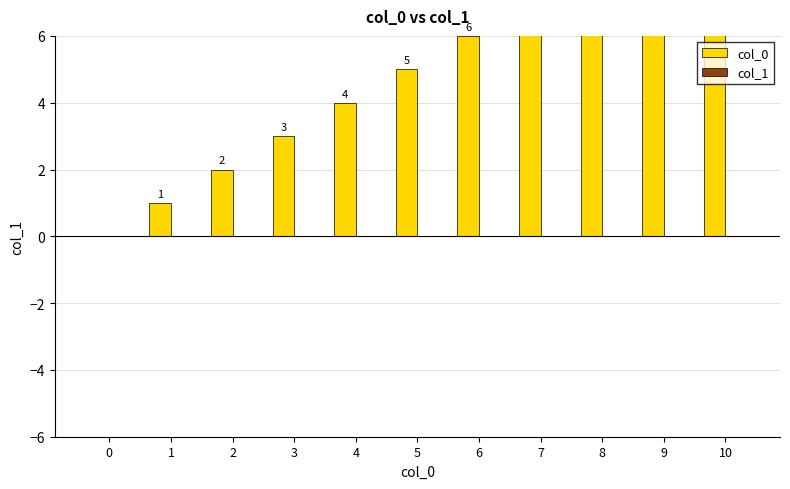

How many series are shown in this chart?

2